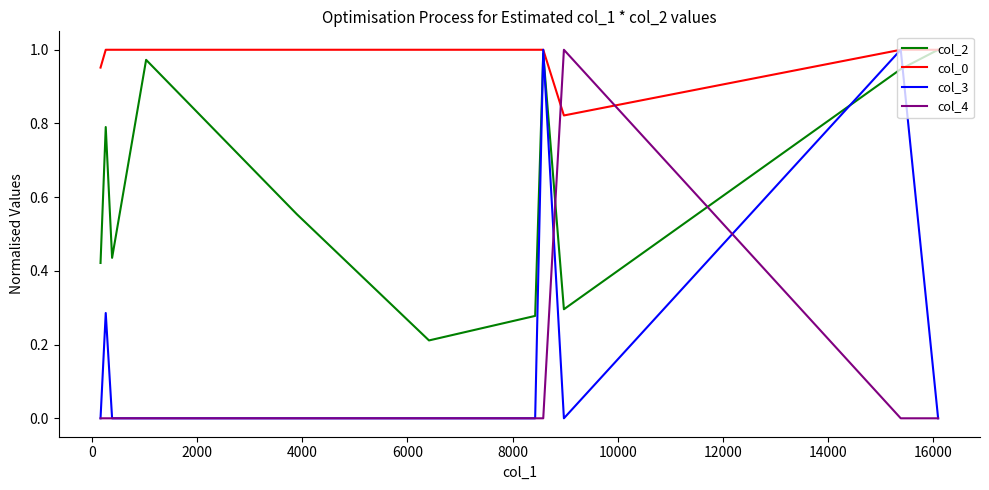

Count the number of categories in the chart.

12